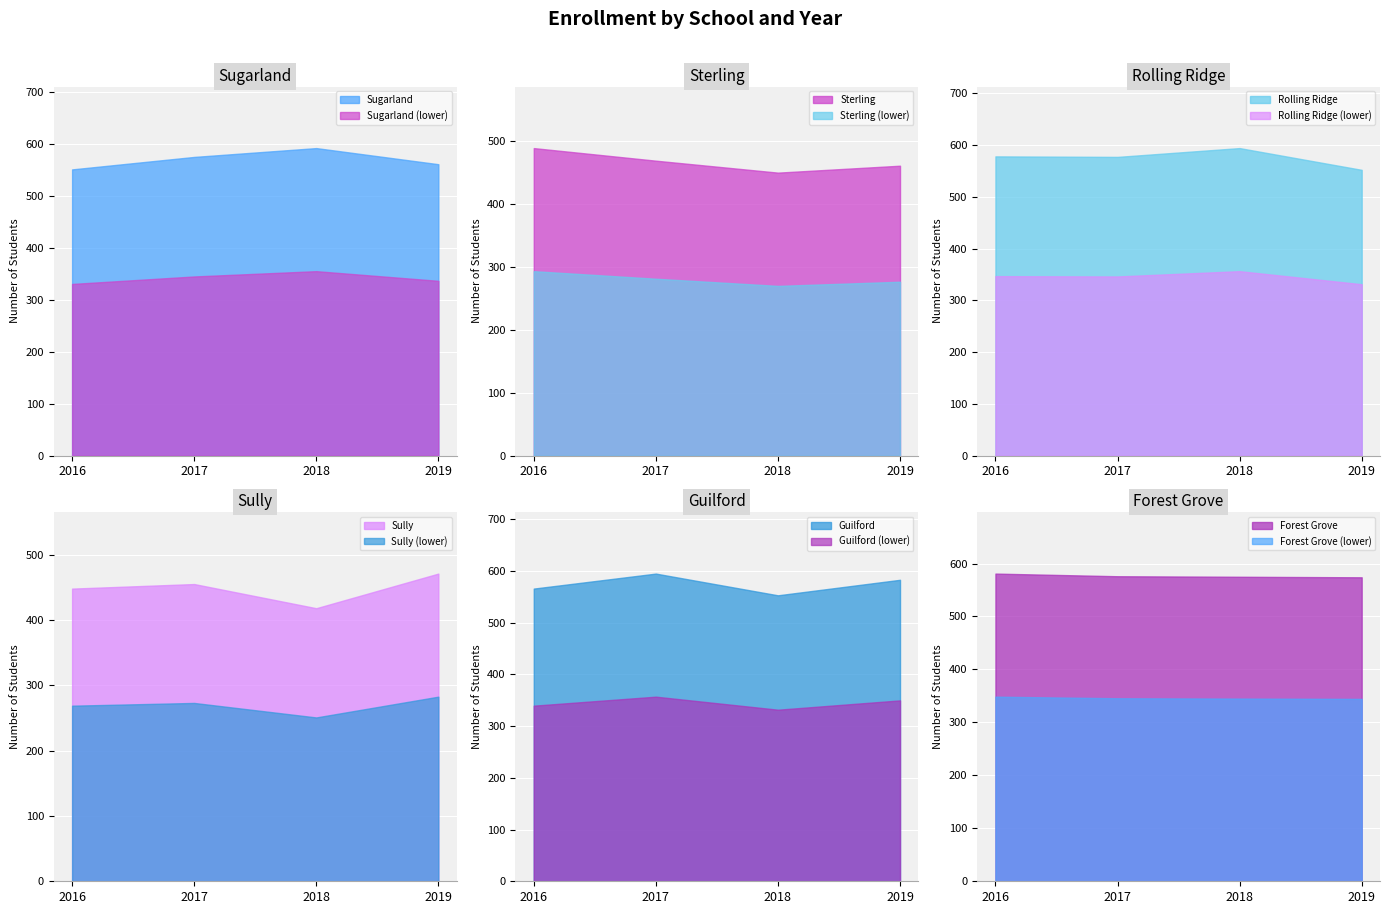

Does the chart display data point markers on the line(s)?

No